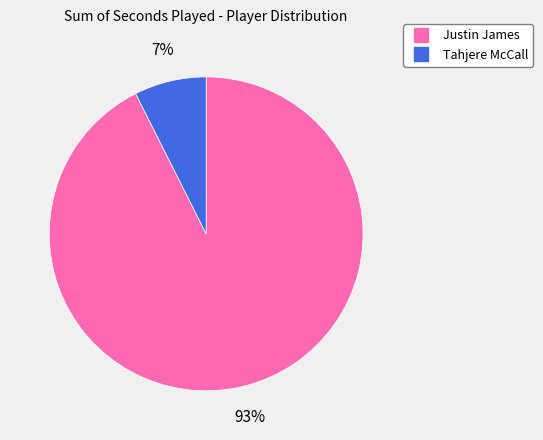

To the nearest percent, what is the average slice percentage?

50%